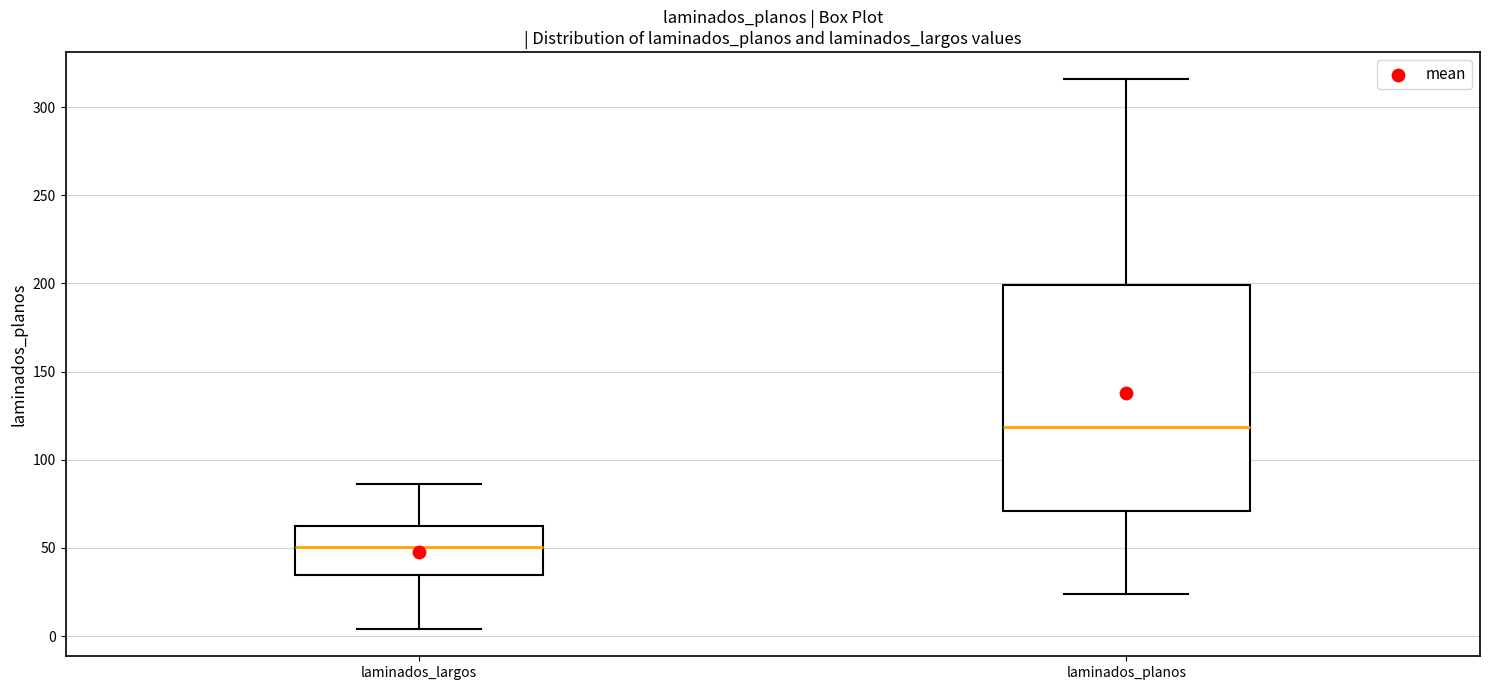

Which box's median line is the lowest?

laminados_largos